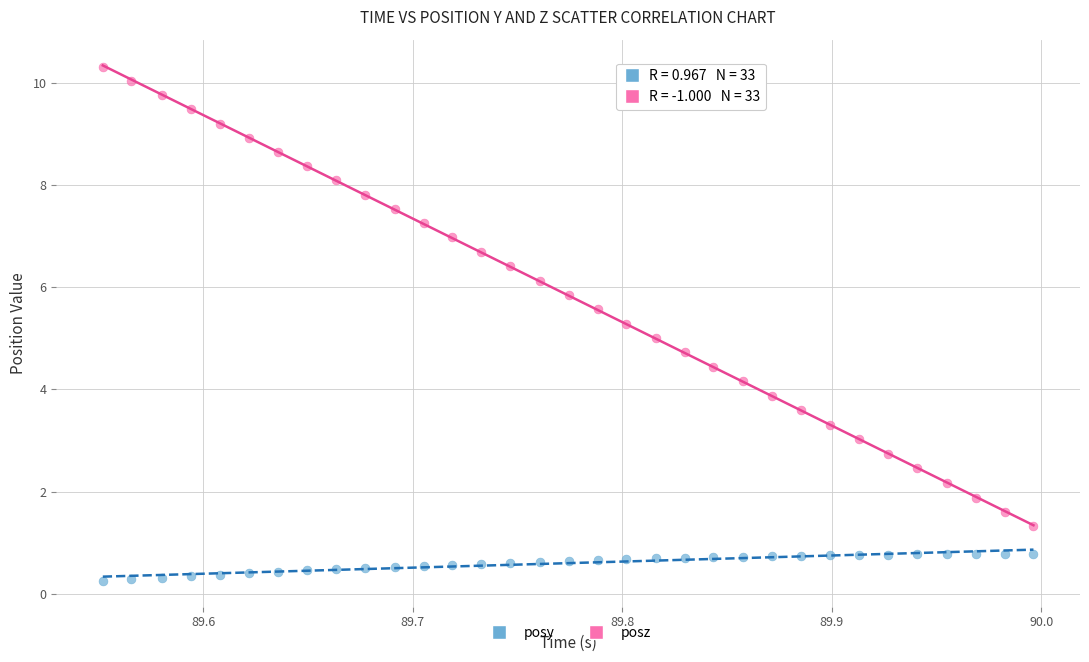

Across all data points, what is the range of Y values (max minus min)?

10.1